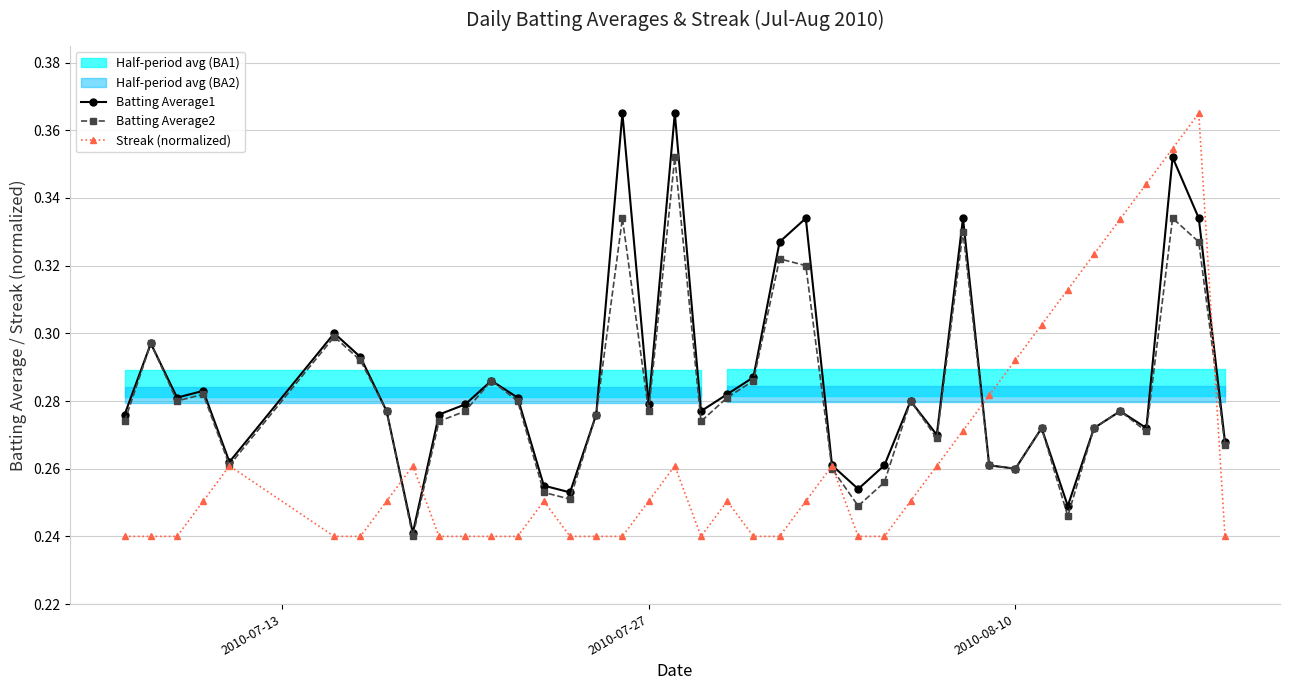

True or false: Streak (normalized) has more than 1 points higher than both neighbors.

True